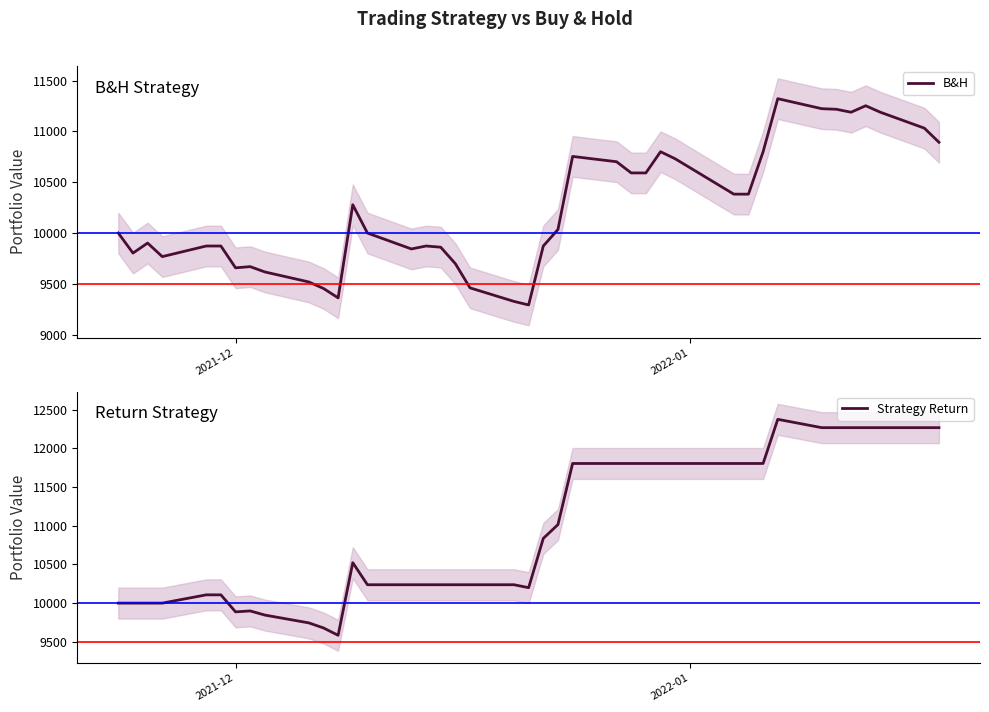

True or false: B&H and Strategy Return intersect in this chart.

False